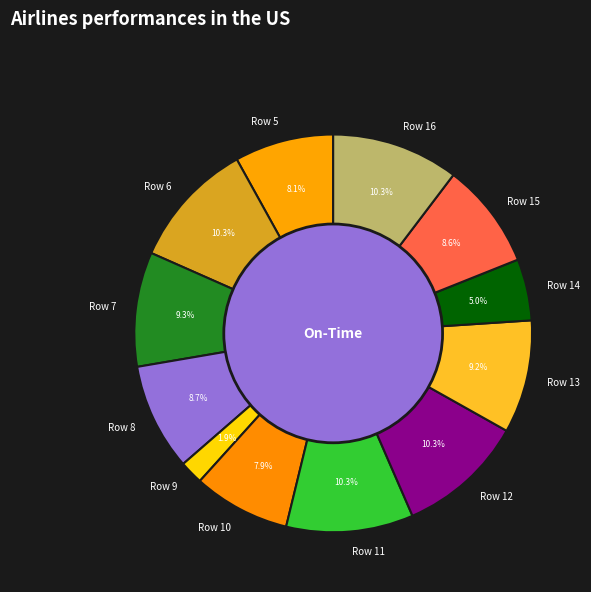

Between Row 13 and Row 9, which is larger?

Row 13